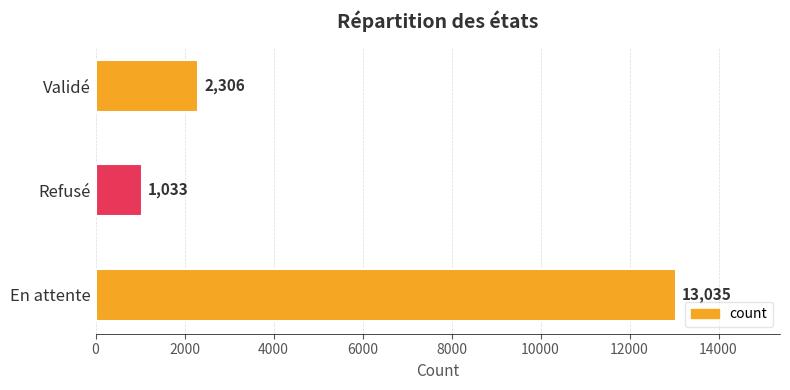

The chart shows a value of 16955 at En attente. True or false?

False